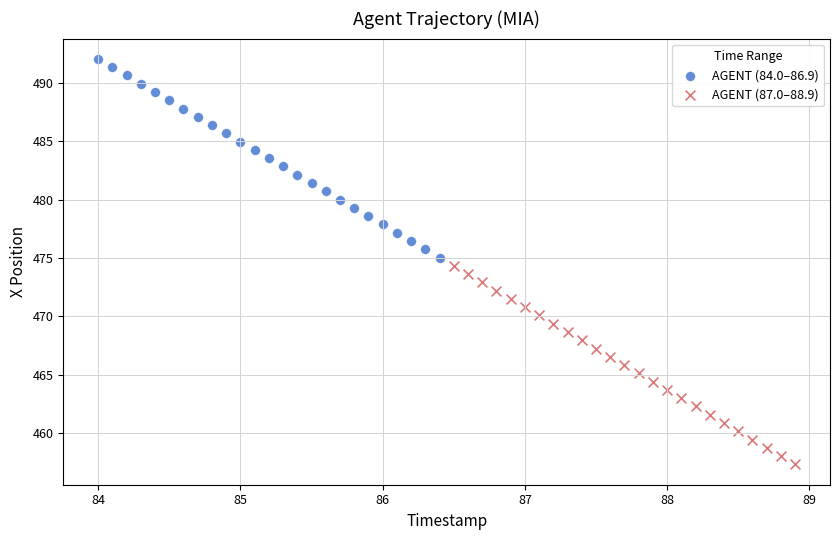

Which series reaches the minimum Y coordinate?

AGENT (87.0–88.9)